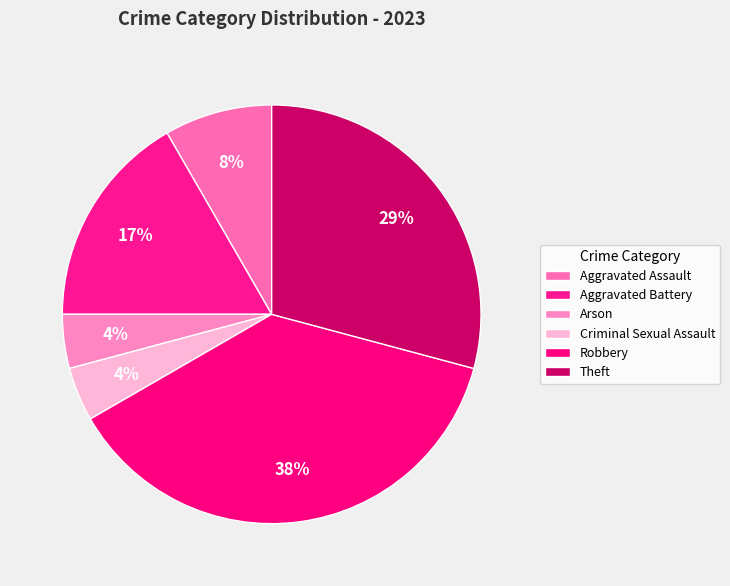

Is there any slice that represents more than half of the pie?

No